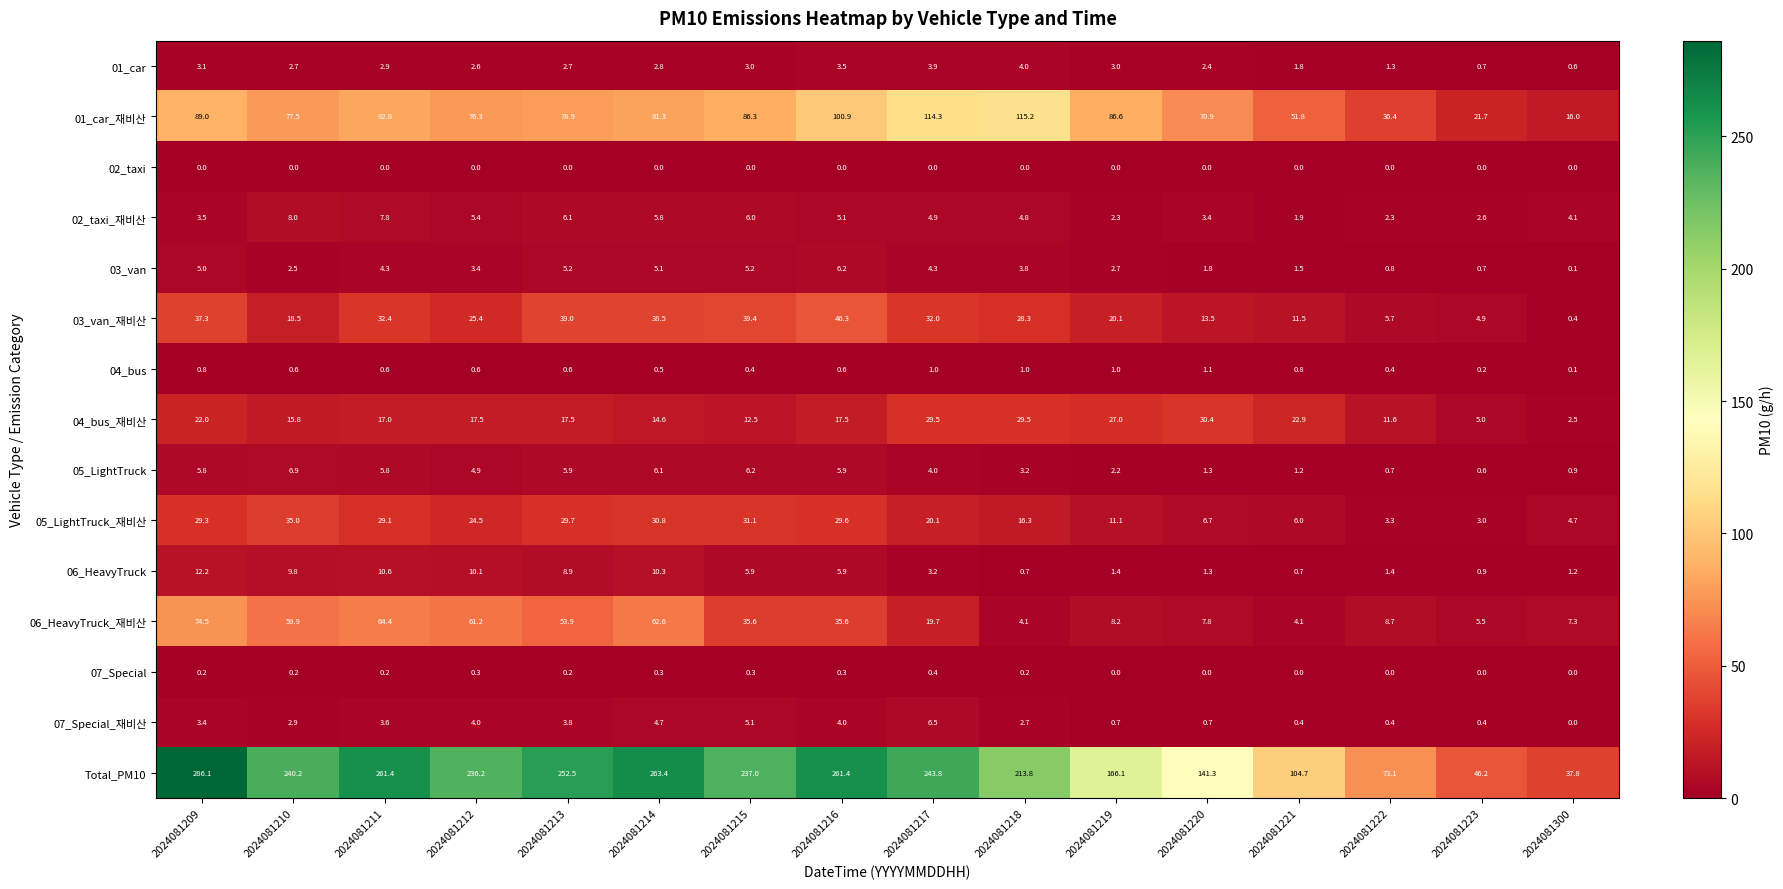

Which series has the largest total across all categories?

Total_PM10